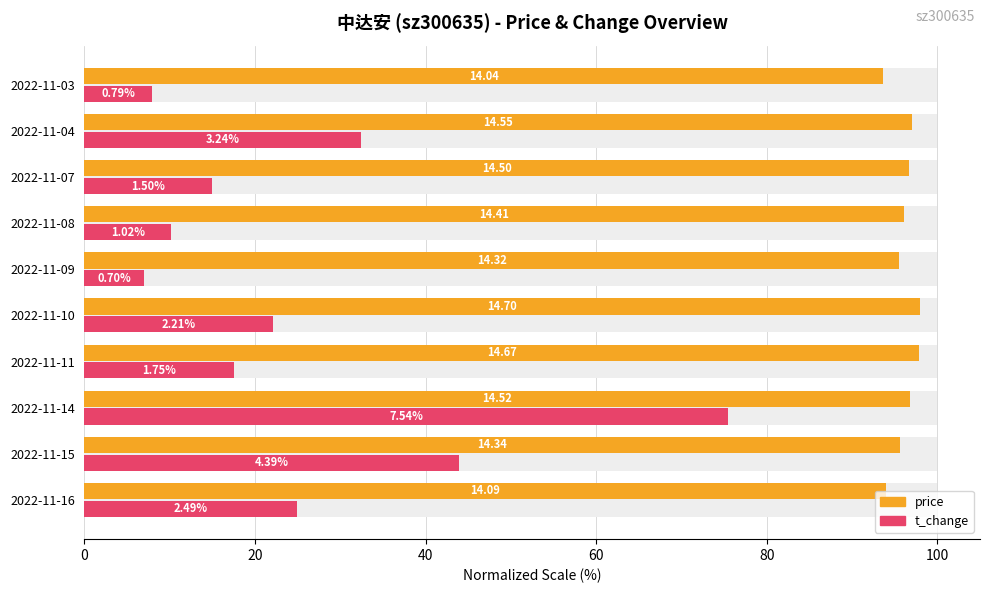

Are the bars grouped side by side (vs. stacked)?

Yes